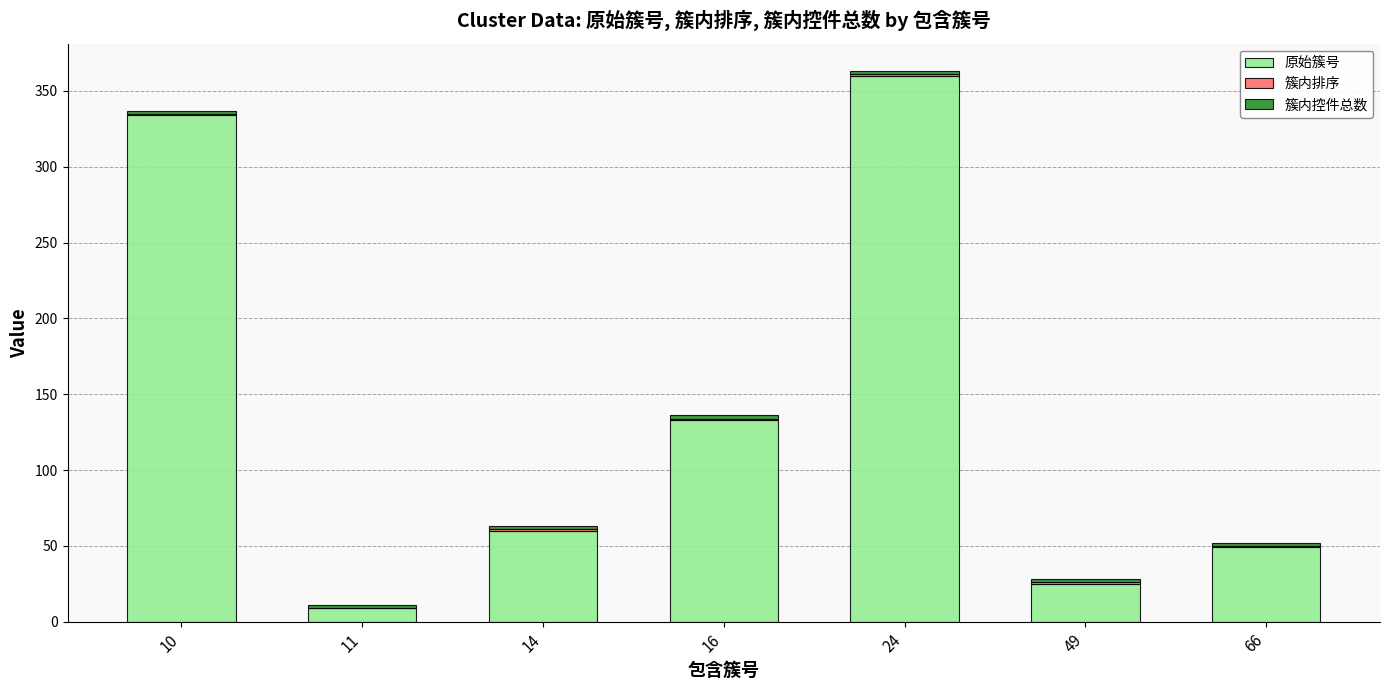

Which category has the highest value in the 原始簇号 series?

24